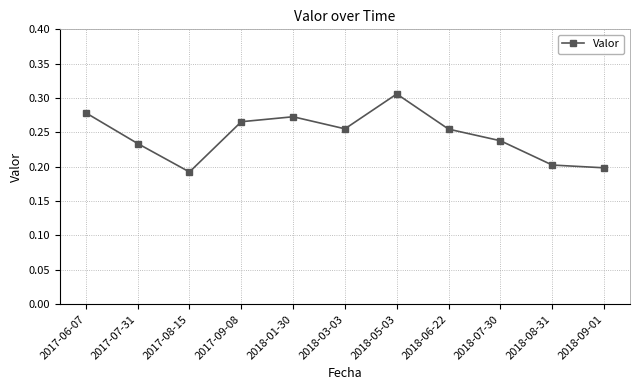

What position from the right is 2017-08-15?

9